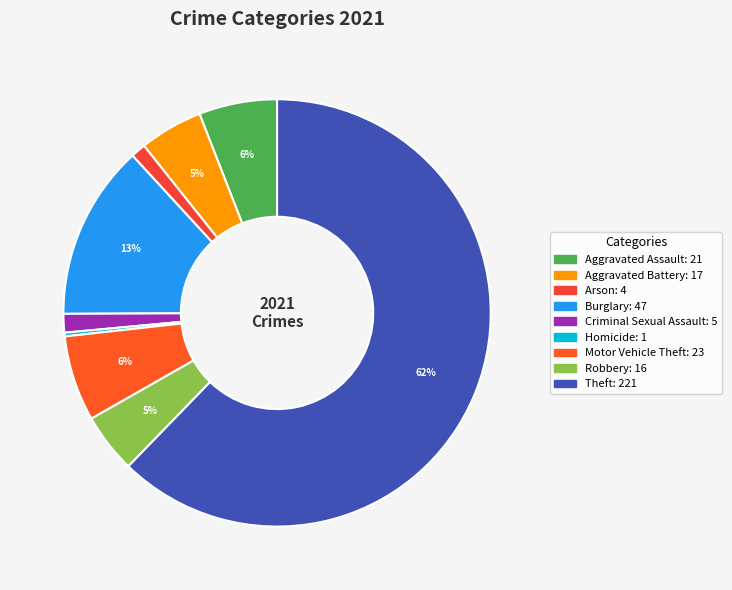

What is the largest slice in the pie chart?

Theft